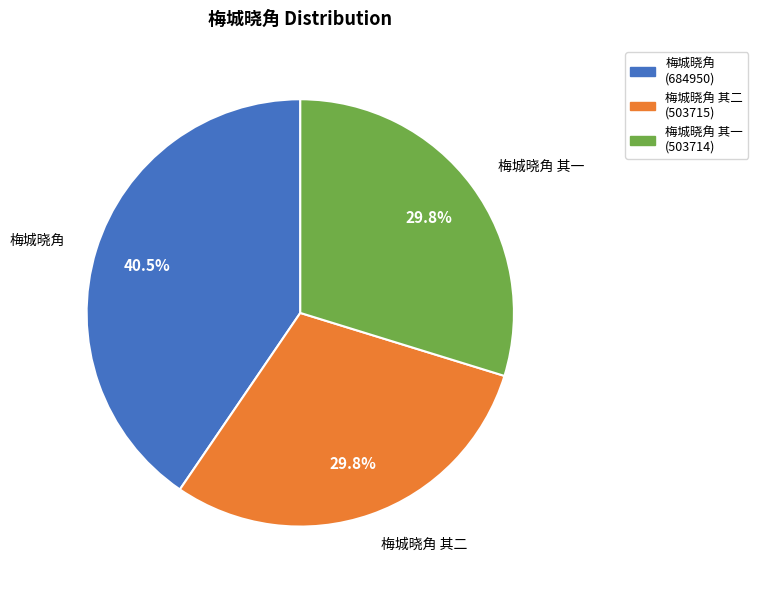

What is the ratio of the value at 梅城晓角 其二 (503715) to the value at 梅城晓角 (684950)?

0.7